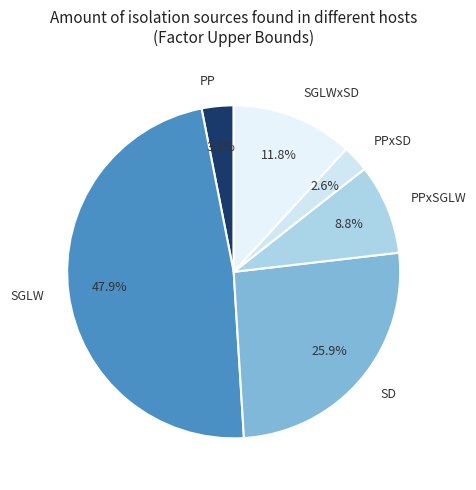

How many slices are in this pie chart?

6